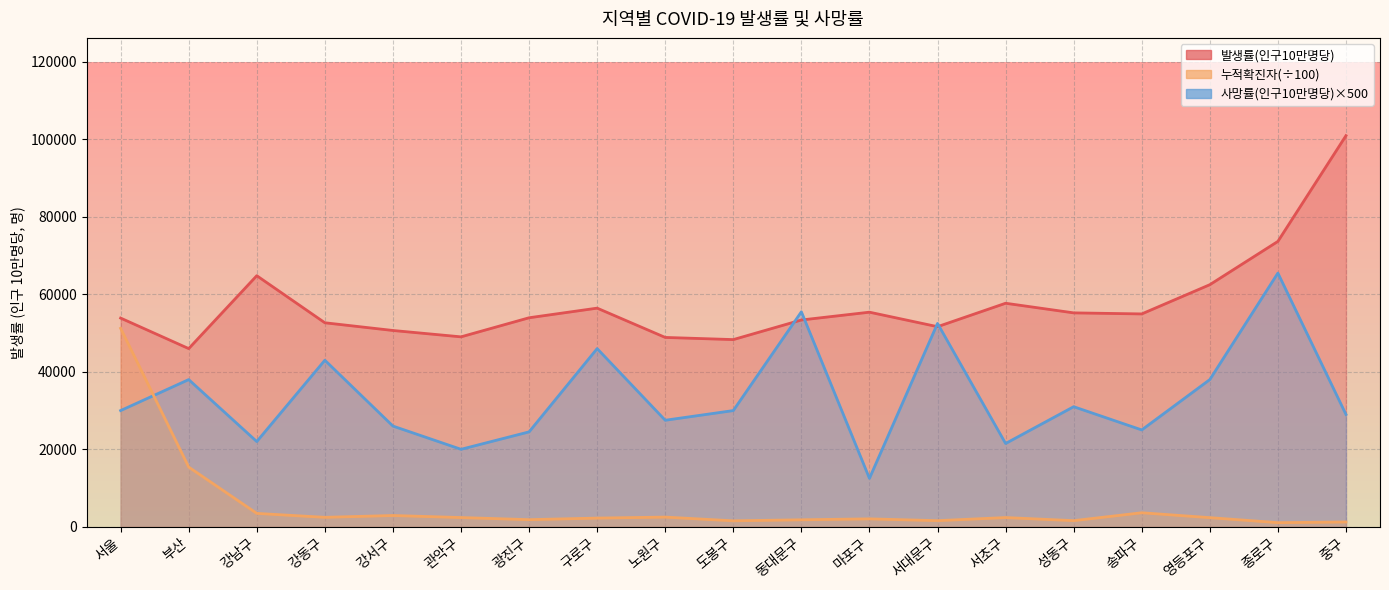

At which label does 발생률(인구10만명당) first exceed 53960?

강남구